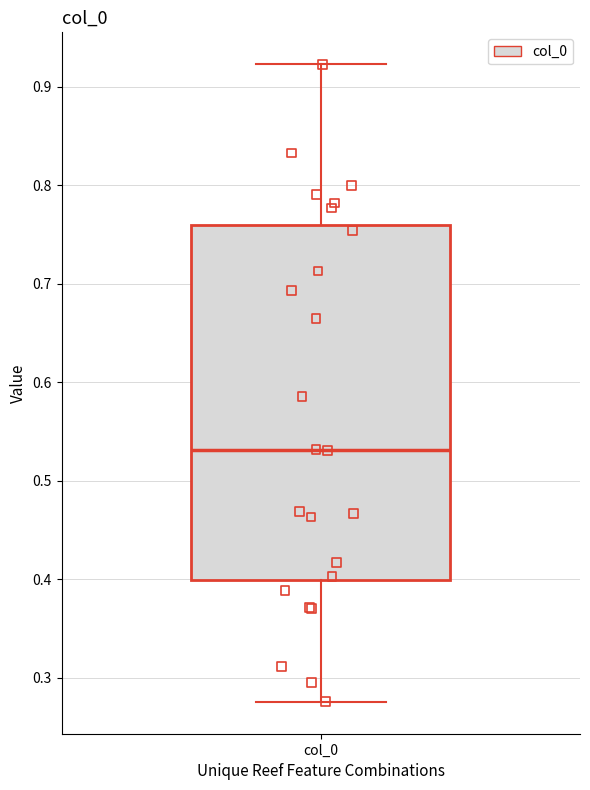

Read this box plot against the y-axis: the position of the median line, the range covered by the box, and the ends of both whiskers. The values are not printed on the chart, so give them approximately, as read against the axis.

median 0.53, box 0.40 to 0.76, whiskers 0.28 to 0.92